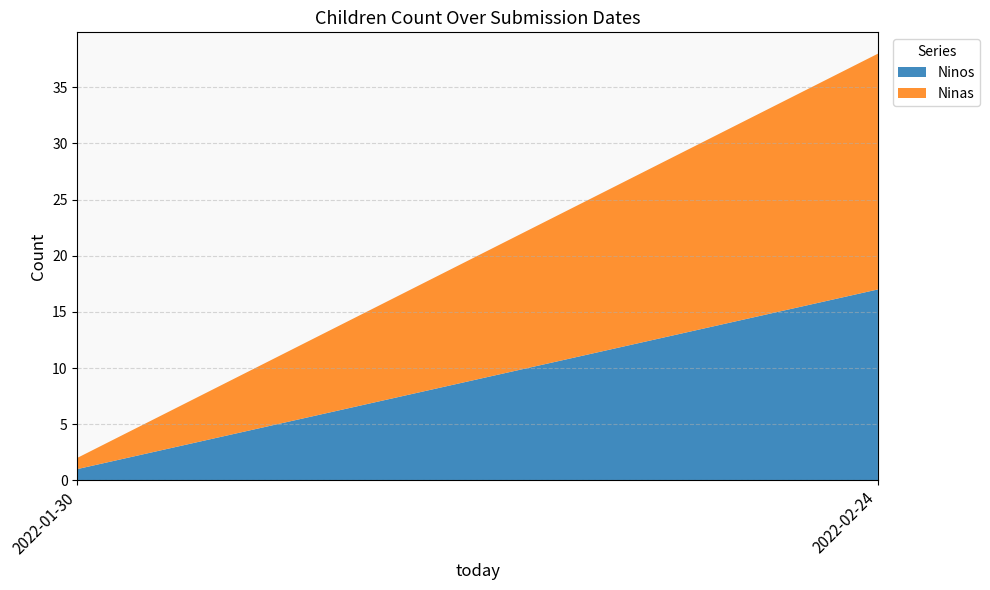

Reading right to left, transcribe the values for Ninos.

2022-02-24=17	2022-01-30=1